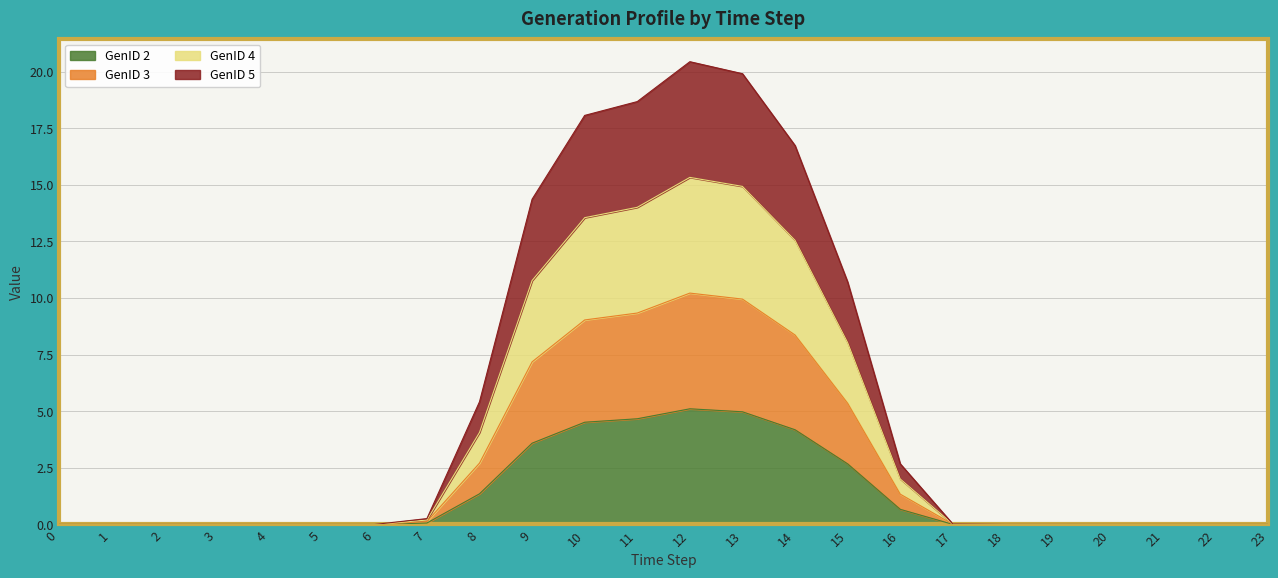

True or false: GenID 3 and GenID 4 cross at least once.

False